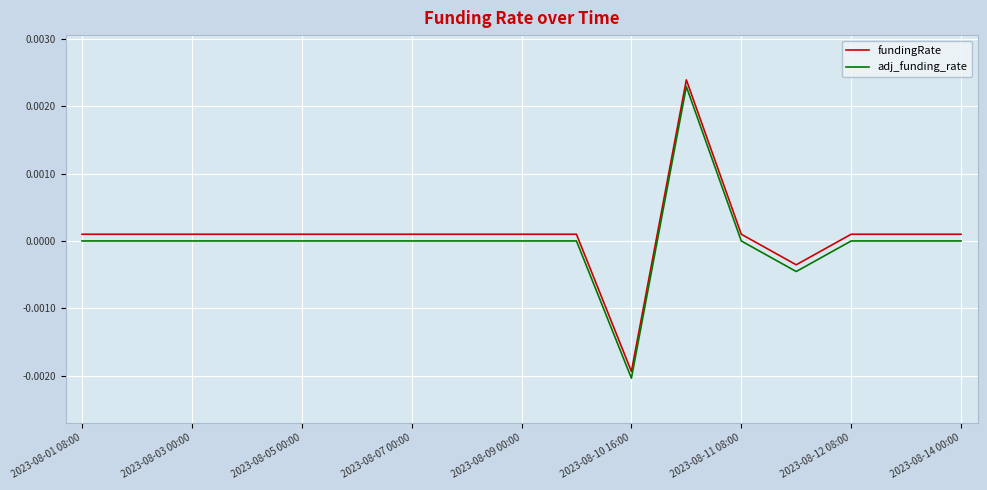

True or false: adj_funding_rate and fundingRate cross at least once.

False